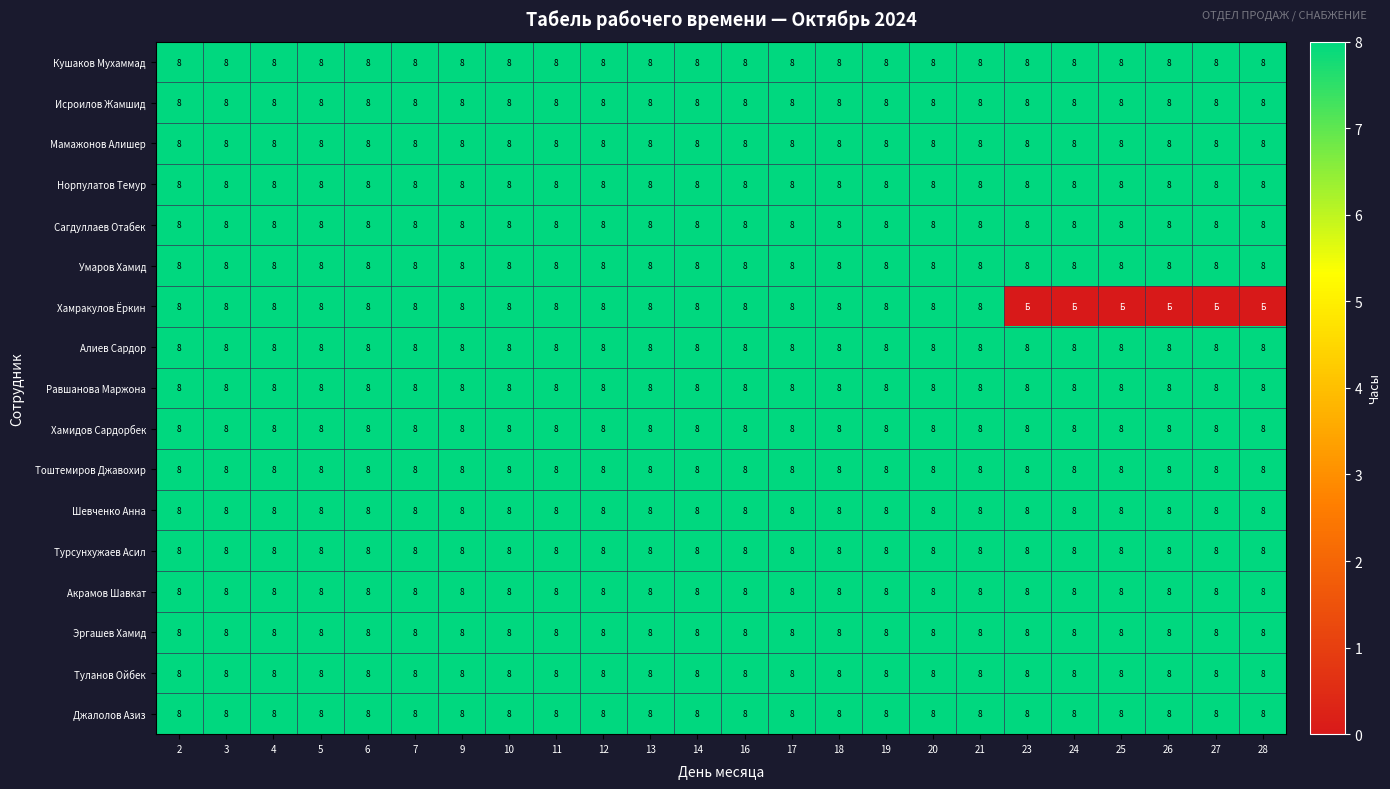

What is the maximum value for Норпулатов Темур?

8